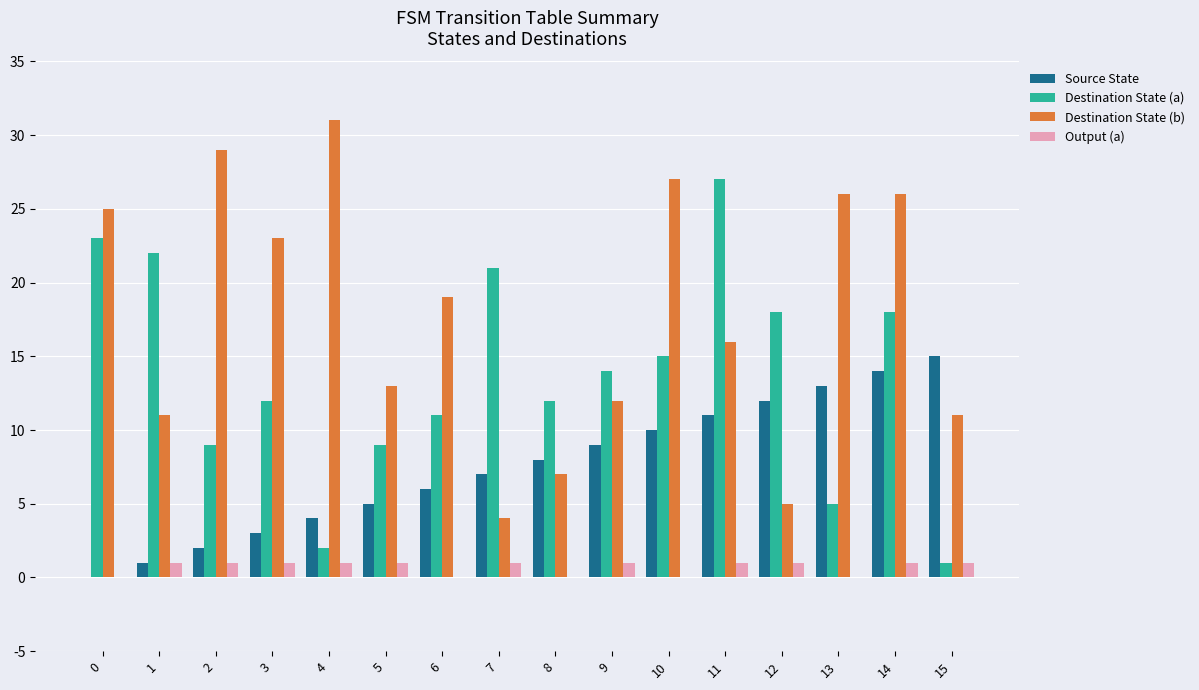

Count the number of data series in this chart.

4